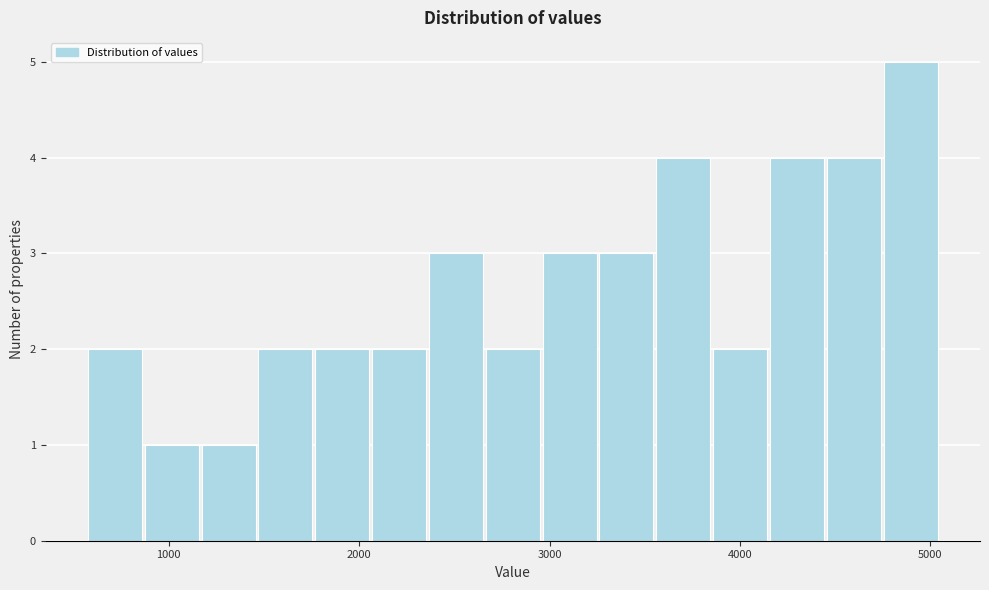

Around what value on the x-axis is the tallest bar? Give the approximate position of its centre, as read against the axis.

4900